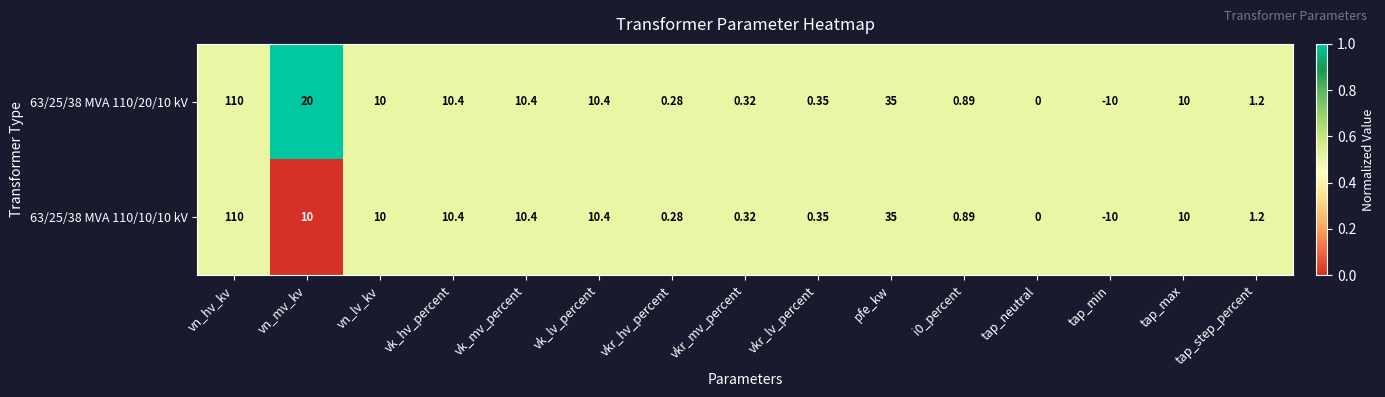

At which category is the sum across all series the highest?

vn_hv_kv